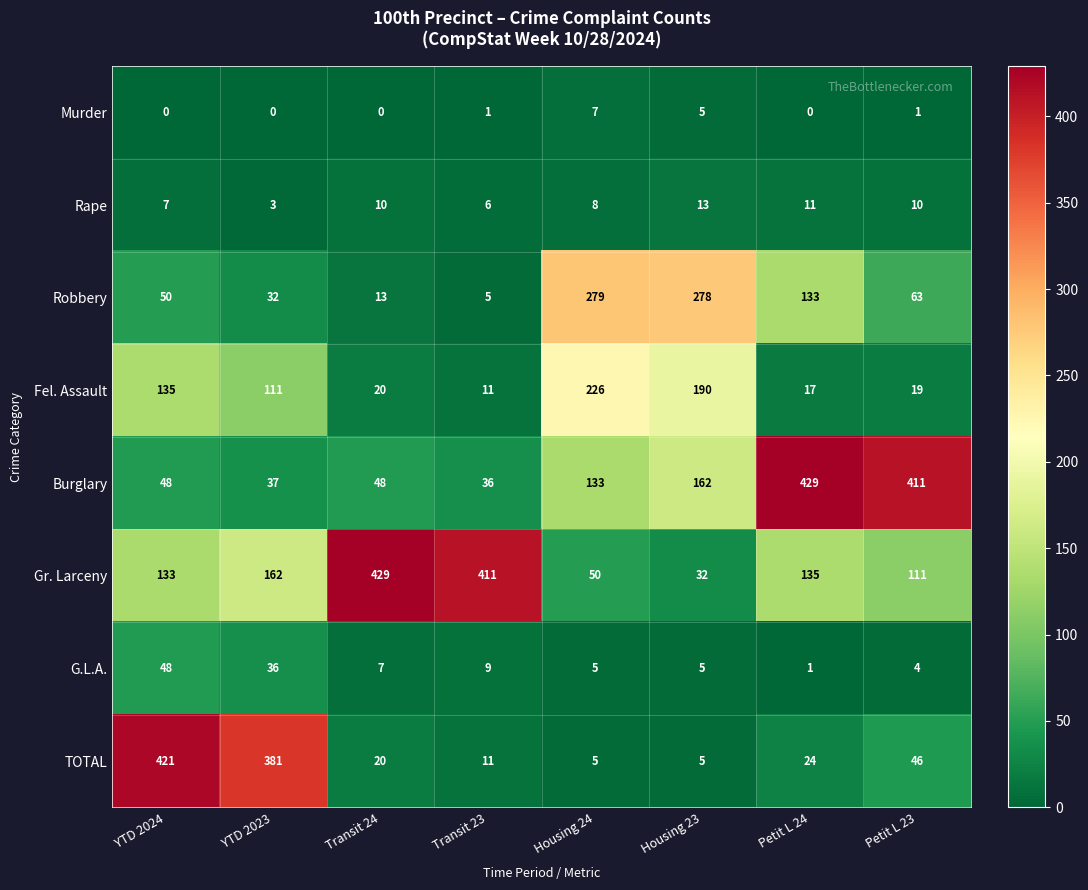

What is the difference between the maximum and minimum values in the TOTAL series?

416